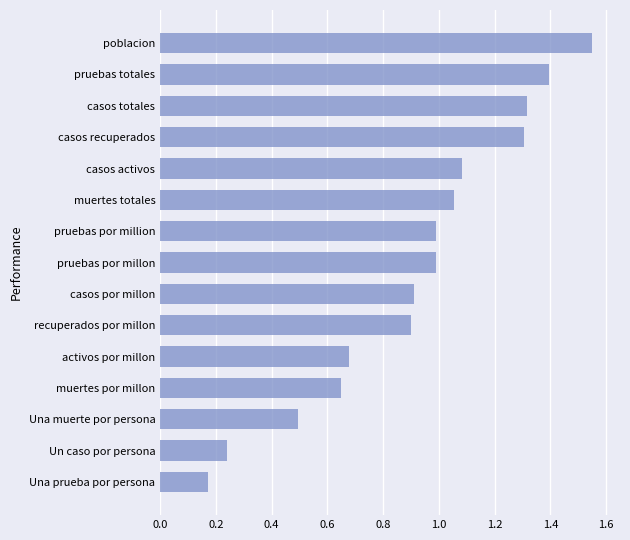

What is the average value?

0.9